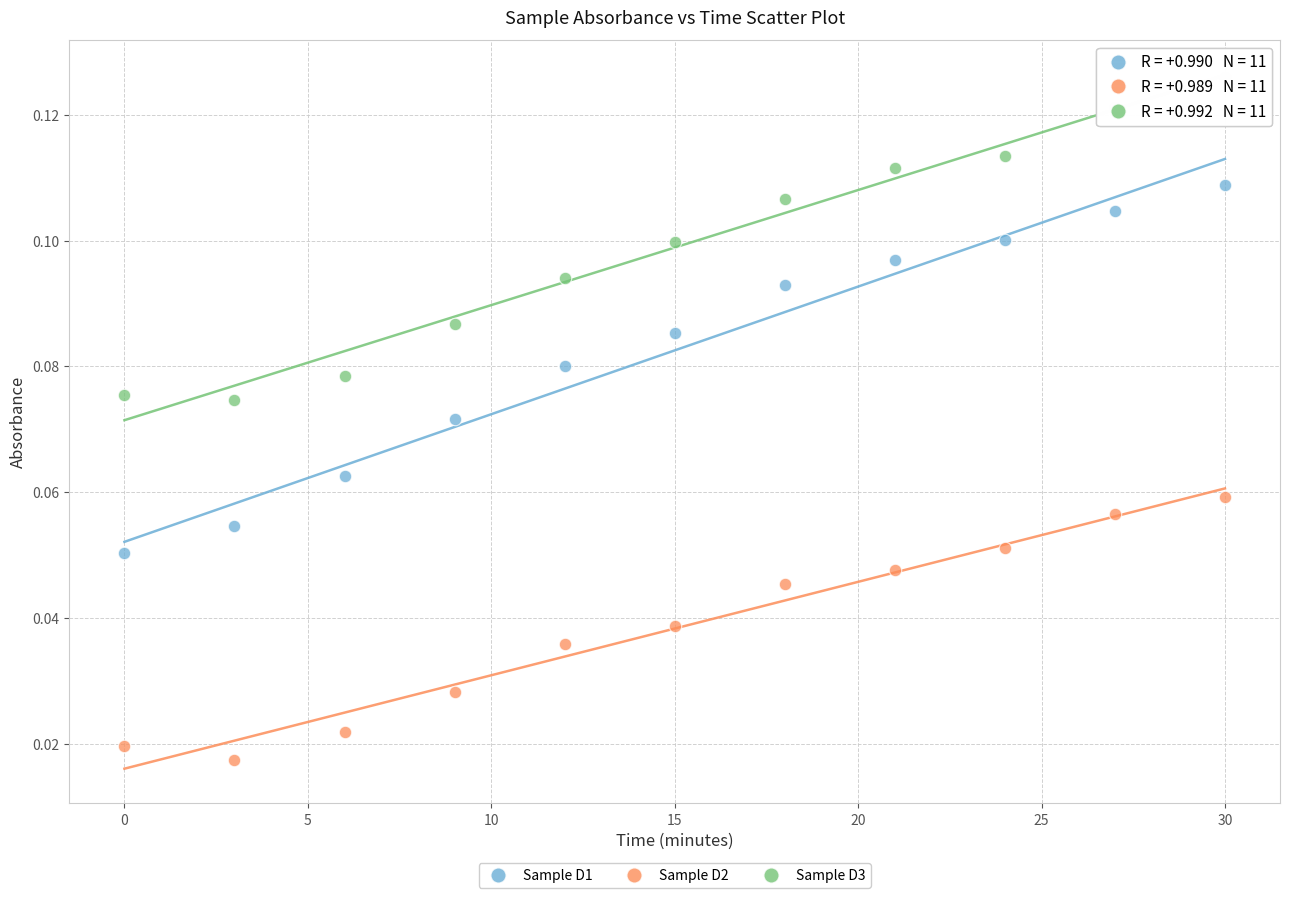

Across all data points, what is the range of X values (max minus min)?

30.0